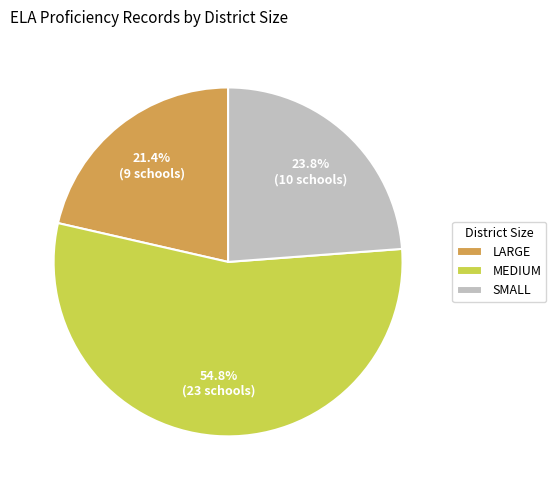

What percentage do SMALL and LARGE together represent?

45.2%